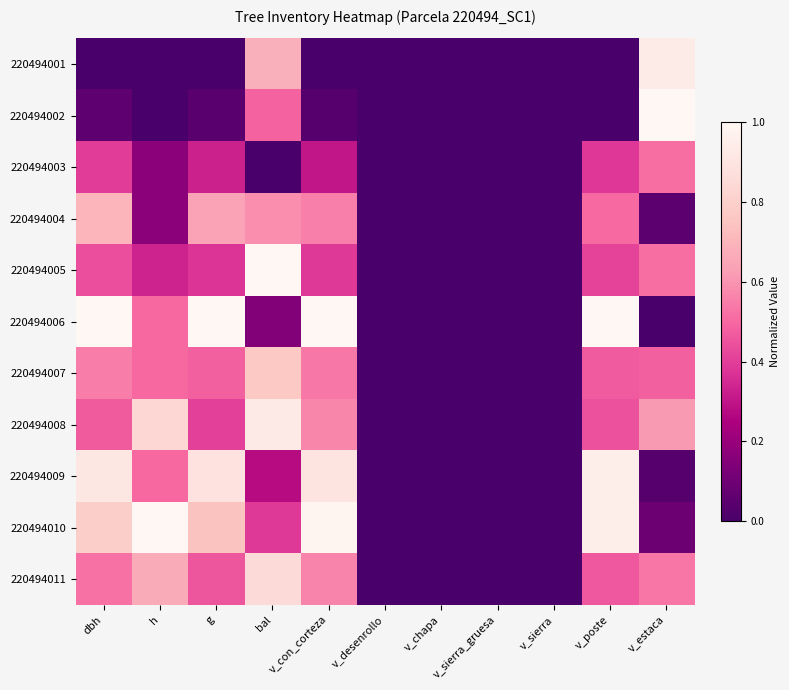

List the series in order of their peak value, highest first.

220494002, 220494005, 220494006, 220494010, 220494009, 220494001, 220494008, 220494011, 220494007, 220494004, 220494003